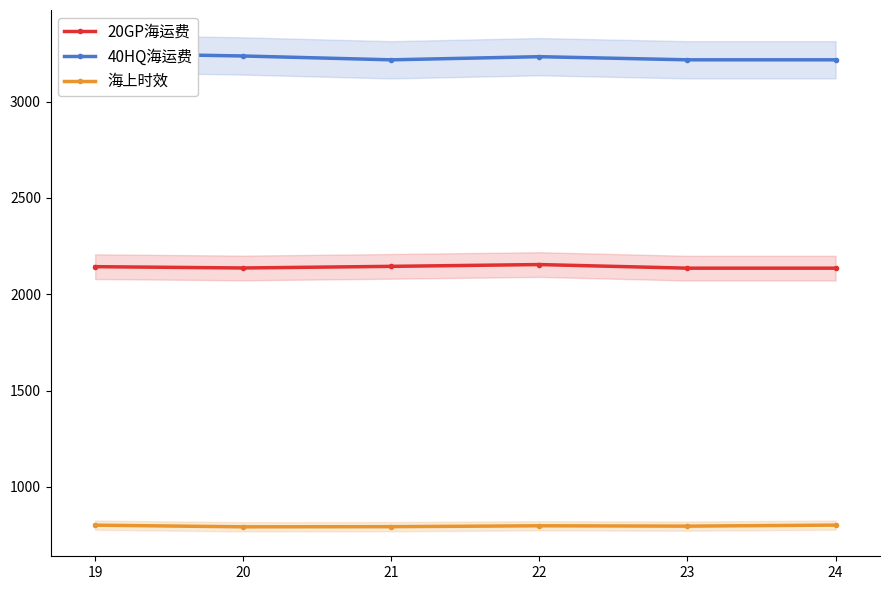

Reading left to right, list all the values displayed in this chart.

20GP海运费: 2143.3	2136.5	2144.9	2154.3	2135.5	2135.5
40HQ海运费: 3250.5	3237.4	3217.4	3233.7	3217.5	3217.5
海上时效: 801.0	792.3	793.1	797.8	795.9	801.3